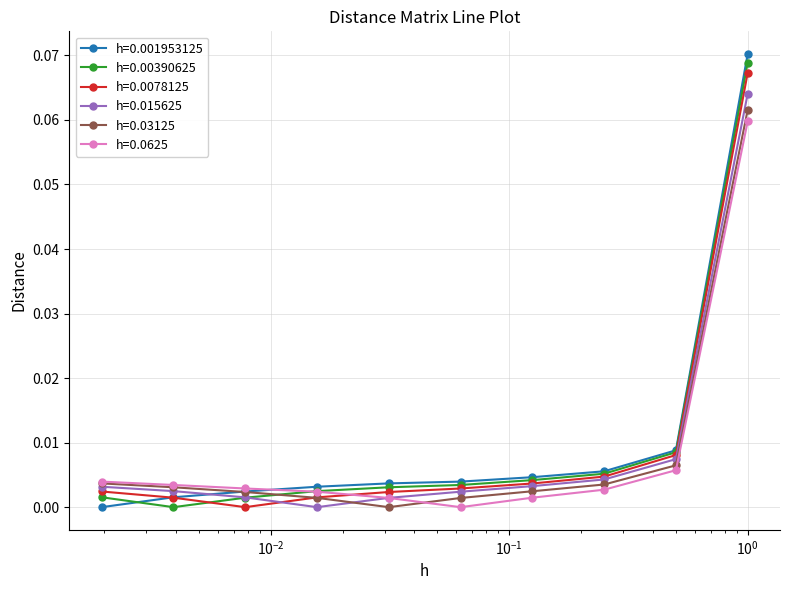

Which series ends up on top after the final intersection of h=0.03125 and h=0.00390625?

h=0.00390625